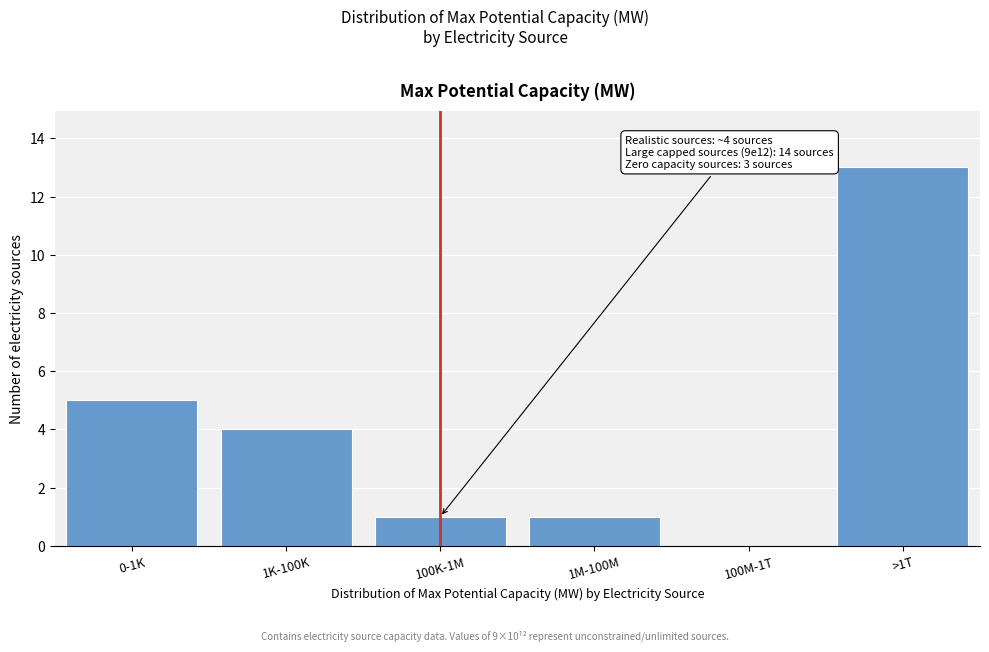

Reading right to left, list all the values displayed in this chart.

>1T=13	100M-1T=0	1M-100M=1	100K-1M=1	1K-100K=4	0-1K=5